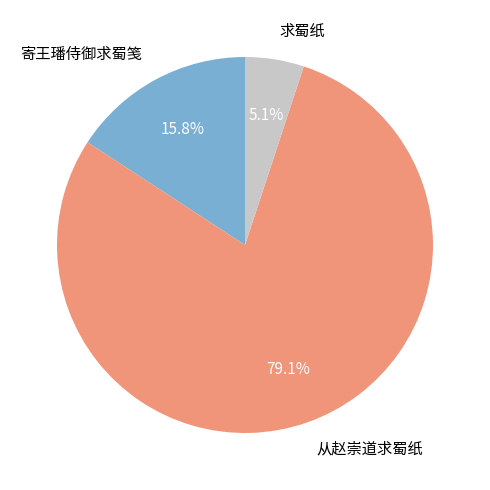

How many slices are in this pie chart?

3